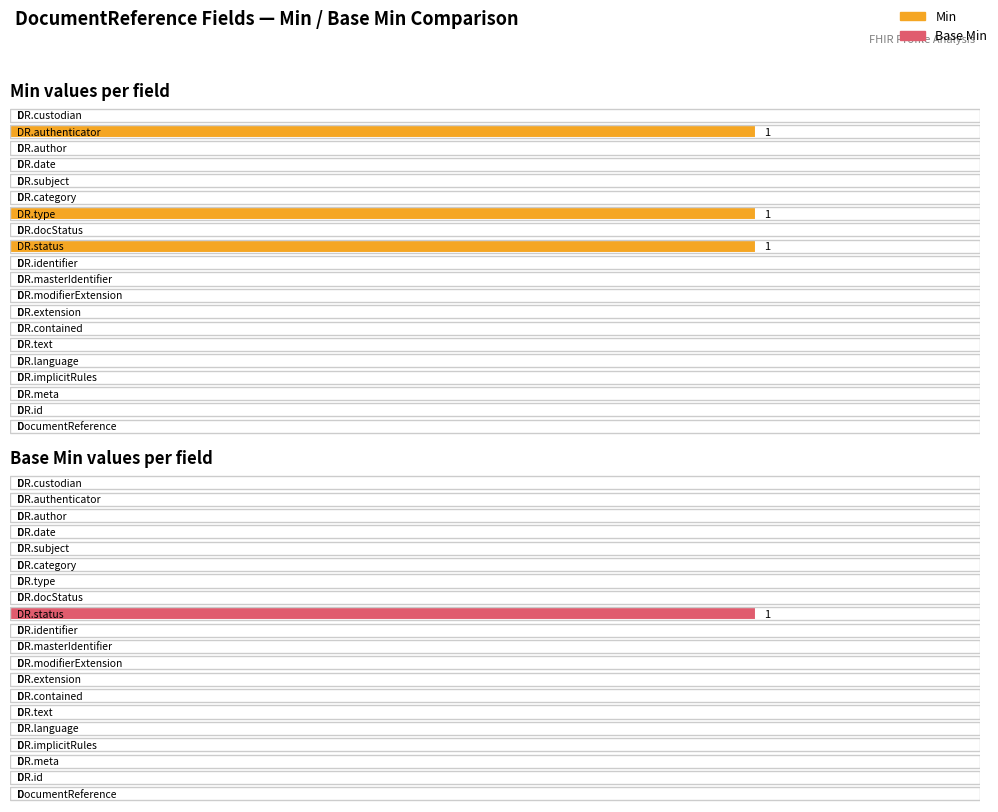

How many values are between 0 and 1?

20